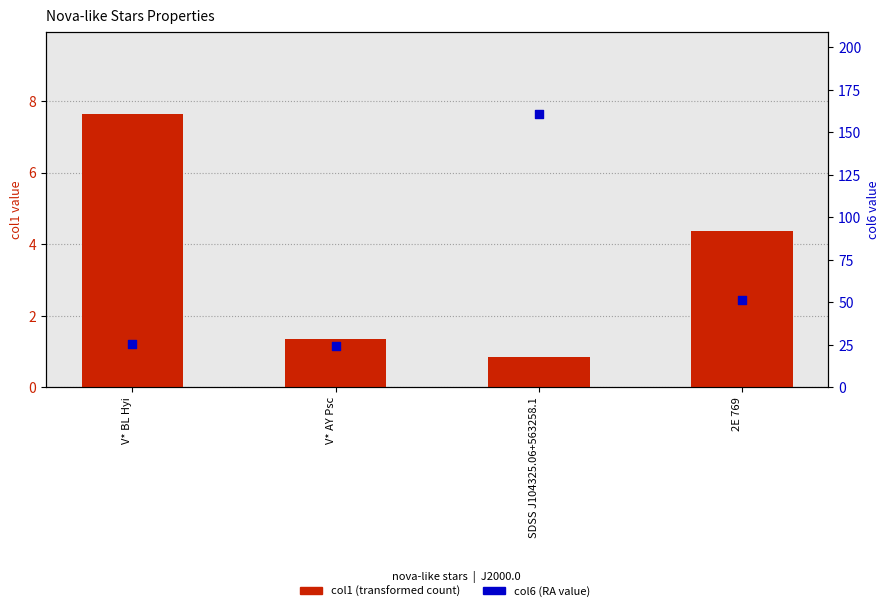

Which series contains the highest Y value?

col6 (RA coordinate)